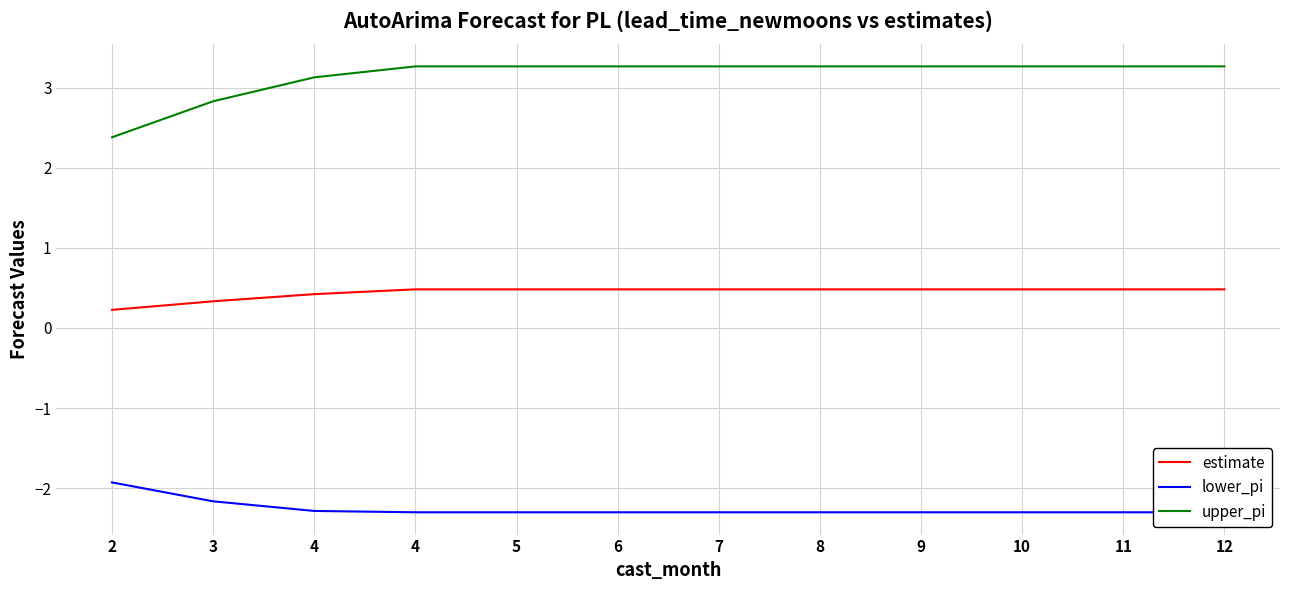

What is the value of the estimate point at the 7th from the left?

0.5